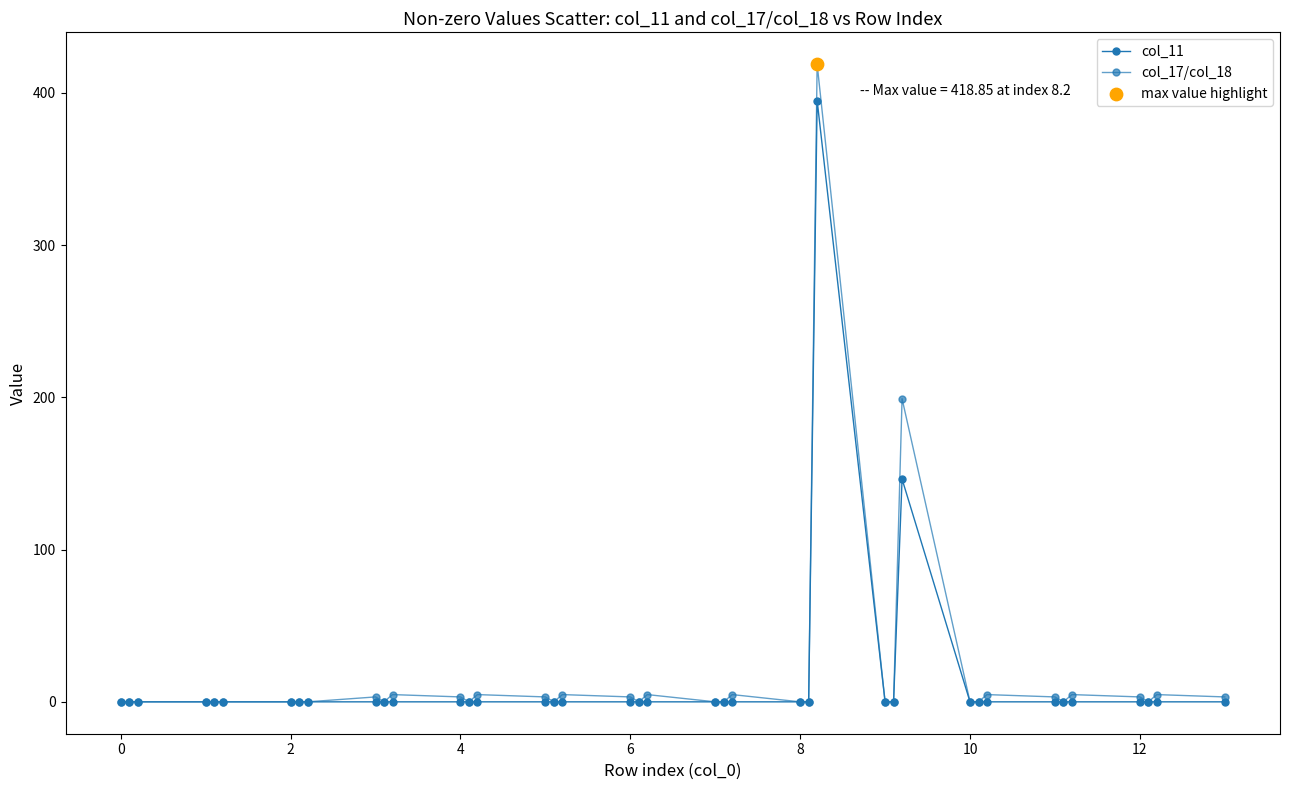

How many data points does each series have?

40